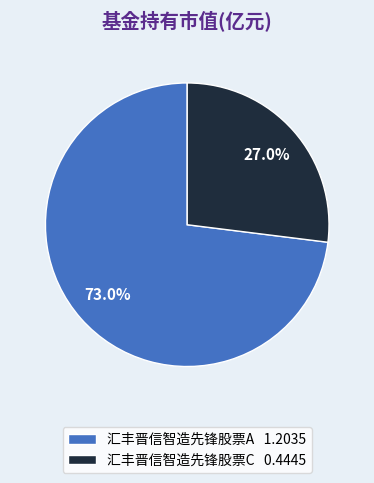

What is the largest slice in the pie chart?

汇丰晋信智造先锋股票A